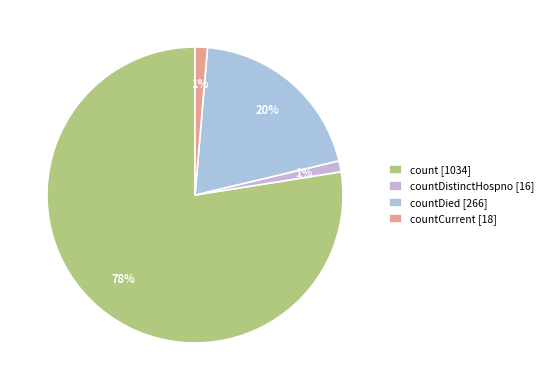

Count the number of slices in the pie.

4